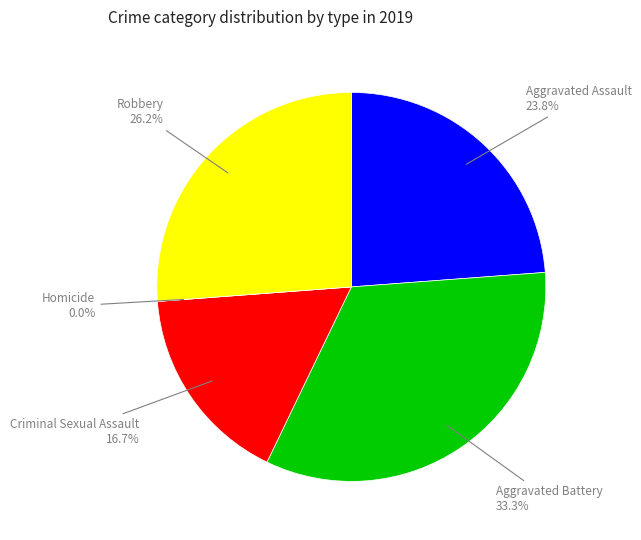

Combined, do Criminal Sexual Assault and Aggravated Battery account for over 50%?

No